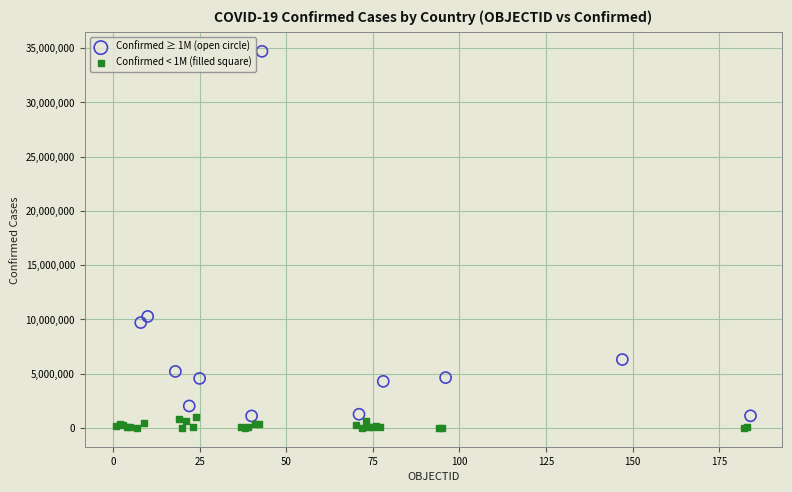

Which series has the widest spread of Y values?

Confirmed ≥ 1M (open circle)